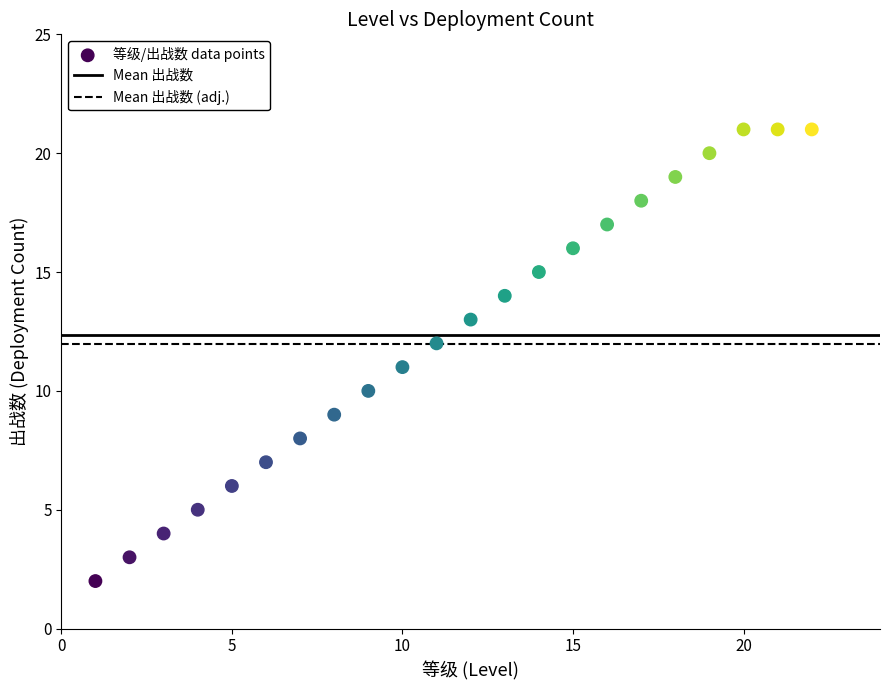

What is the range of X values (max minus min)?

21